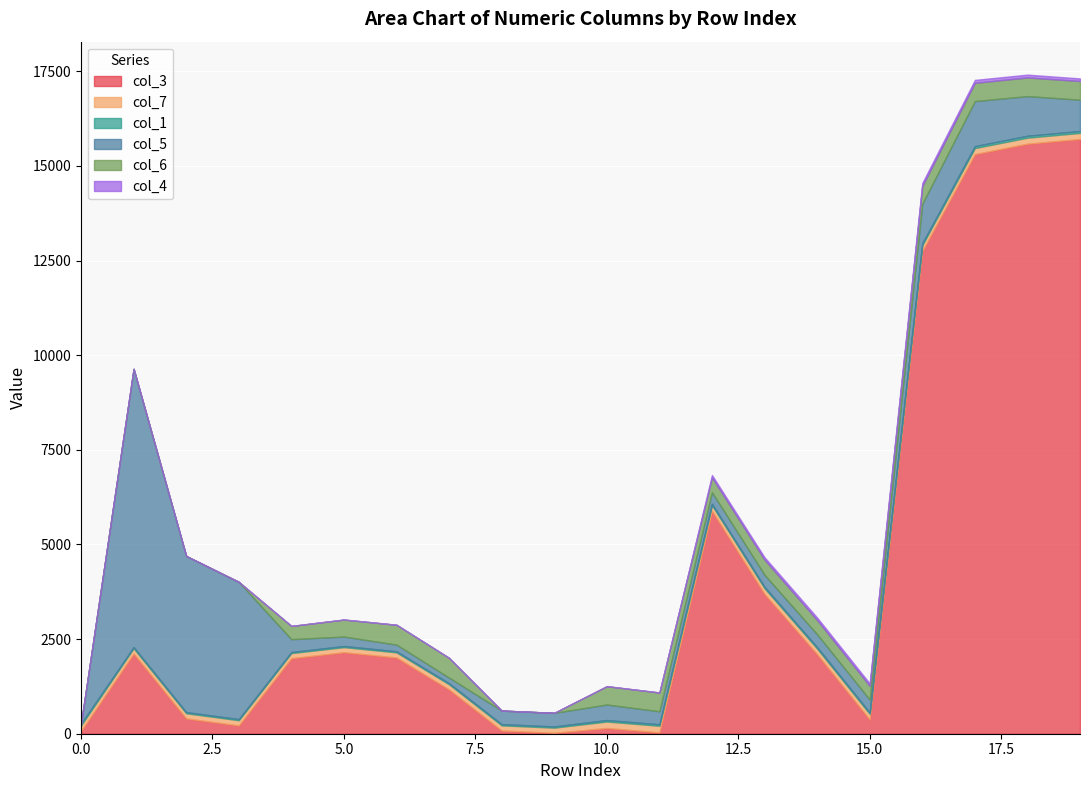

Rank the series at 0 from lowest to highest value.

col_5, col_6, col_4, col_1, col_3, col_7